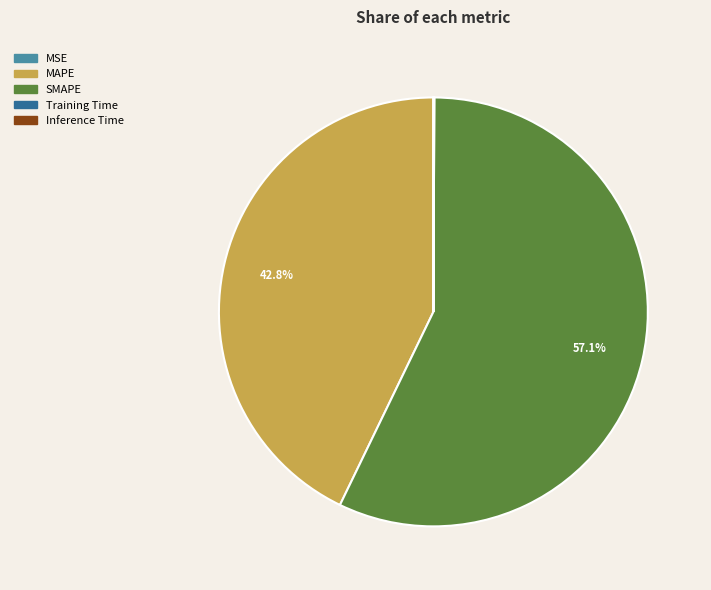

Does MAPE account for over 50% of the chart?

No